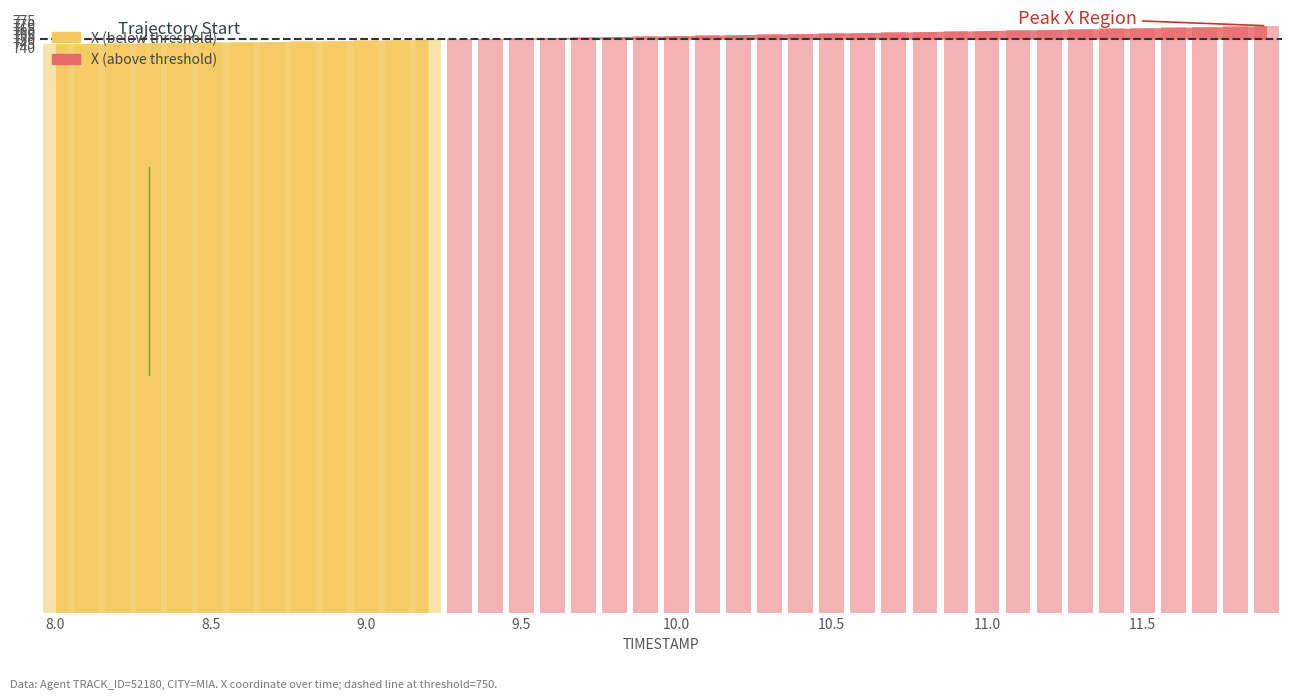

What is the value of the 1st bar from the left?

744.0